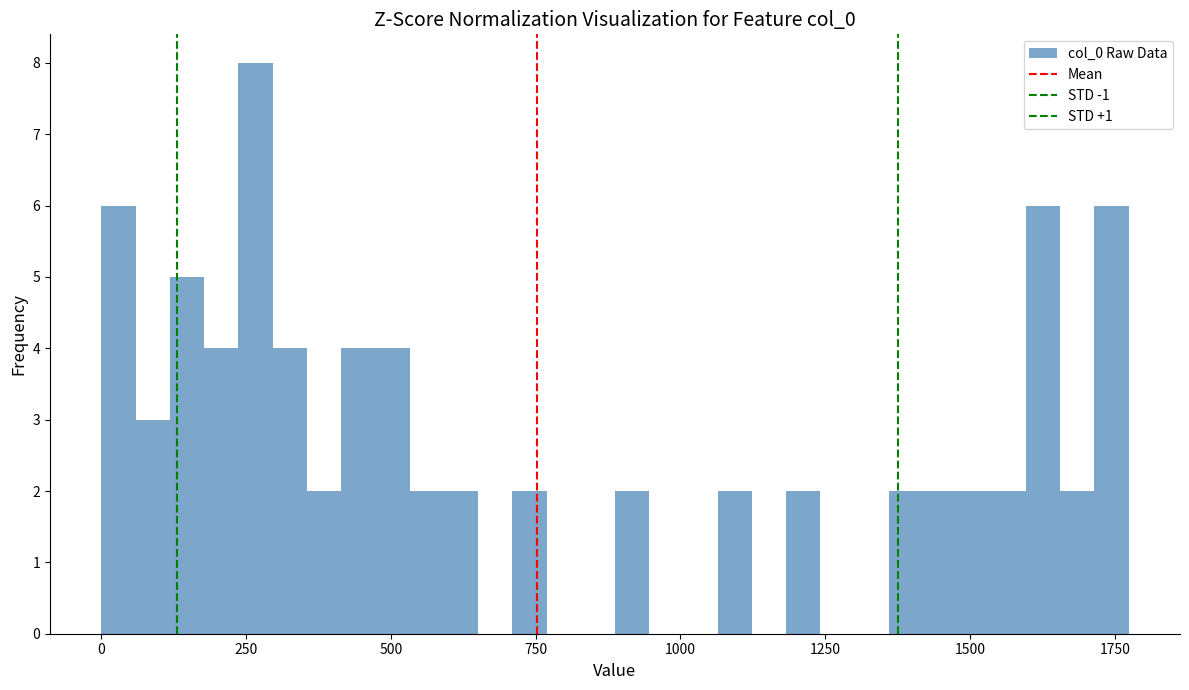

Read against the x-axis, roughly where is the centre of the tallest bar?

250